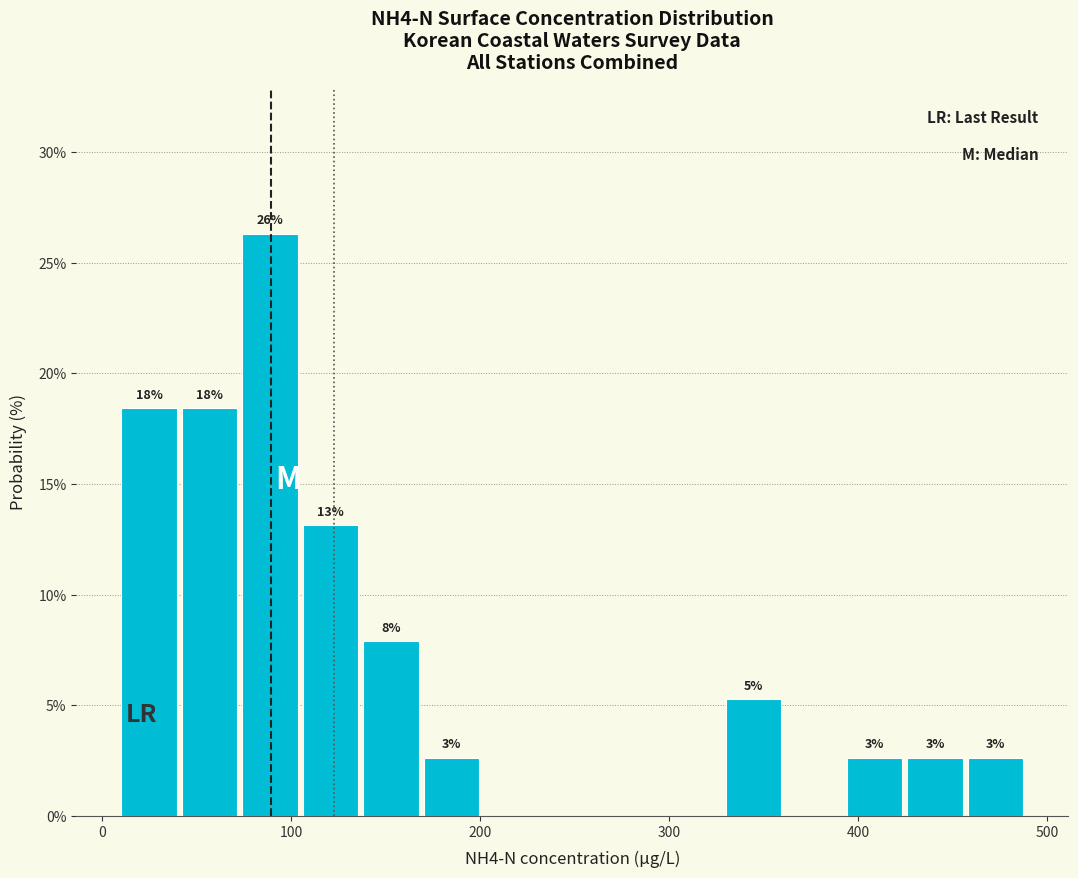

Read against the x-axis, roughly where is the centre of the tallest bar?

90